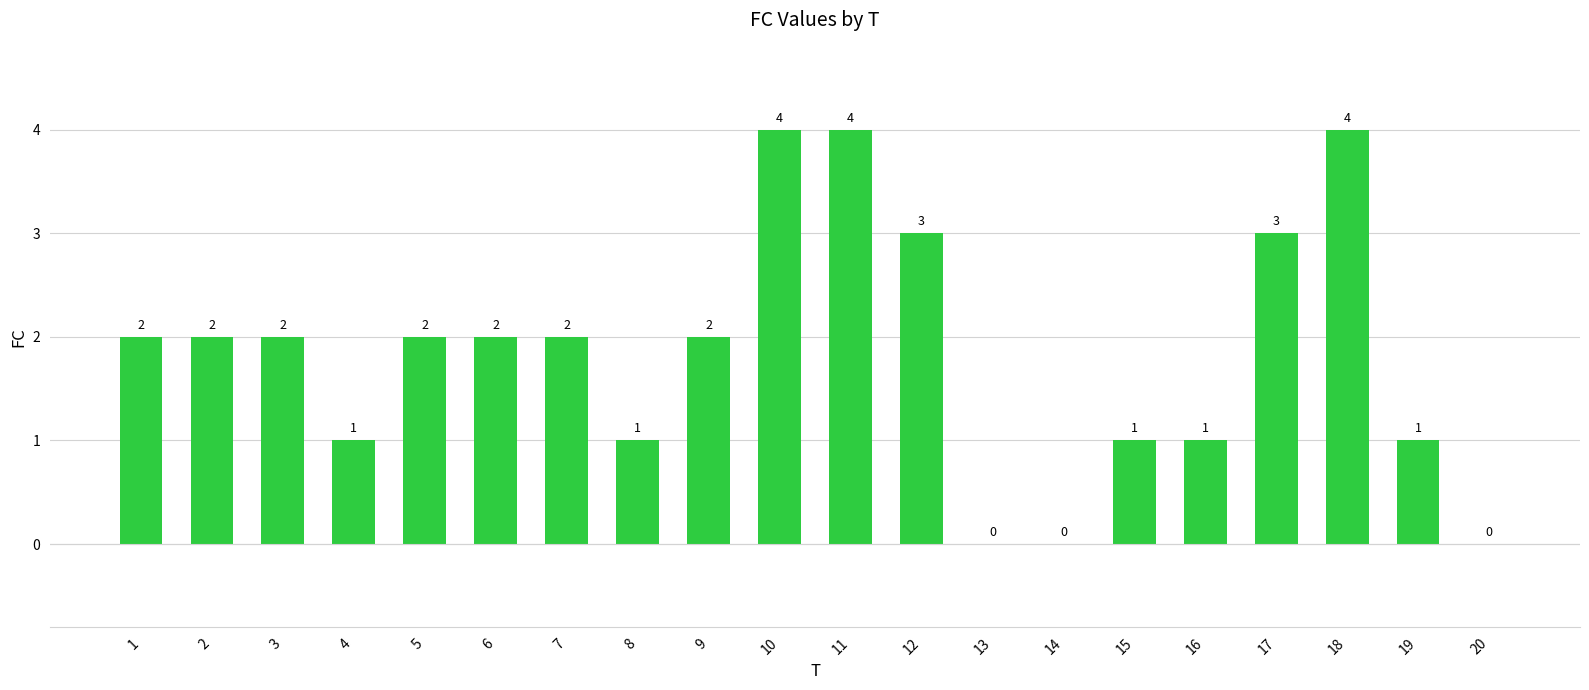

Reading left to right, list all the values displayed in this chart.

2	2	2	1	2	2	2	1	2	4	4	3	0	0	1	1	3	4	1	0